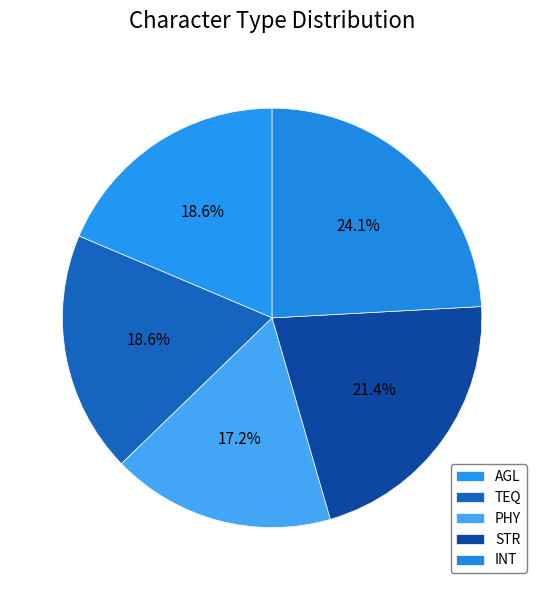

Which slice is the smallest?

PHY